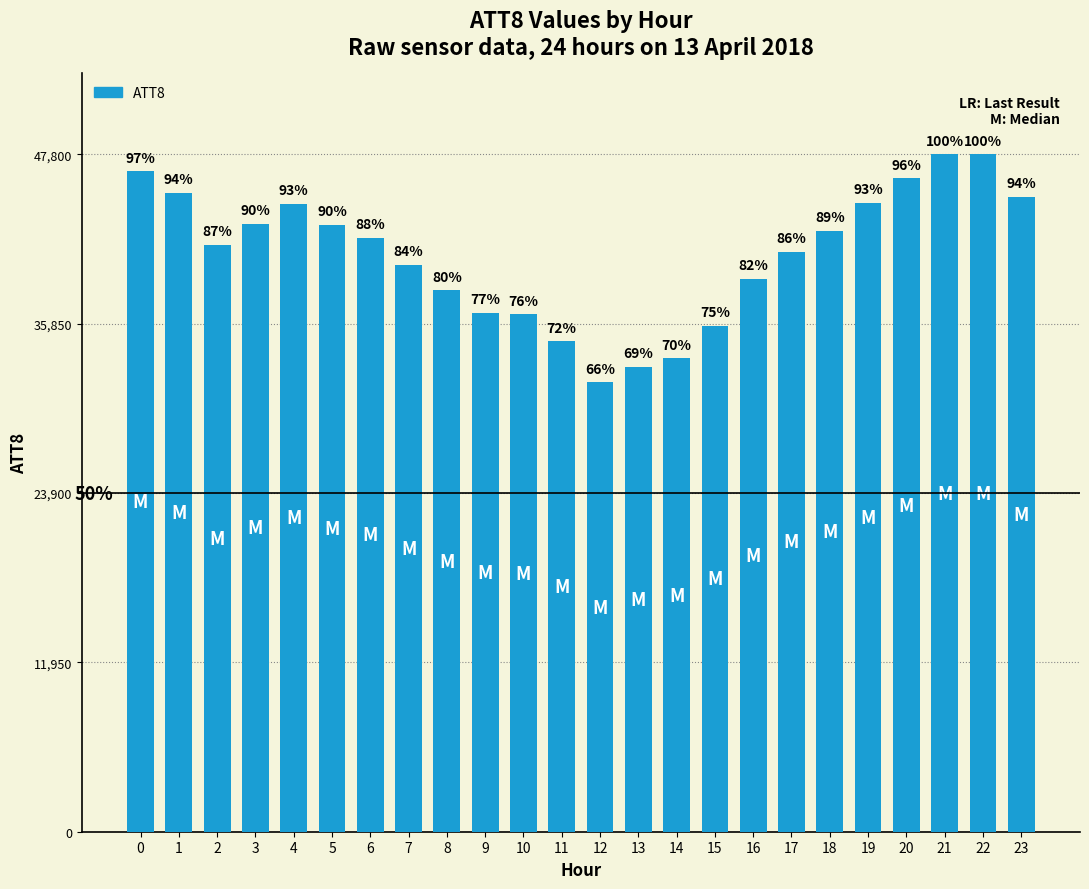

How many bars are there in total?

24